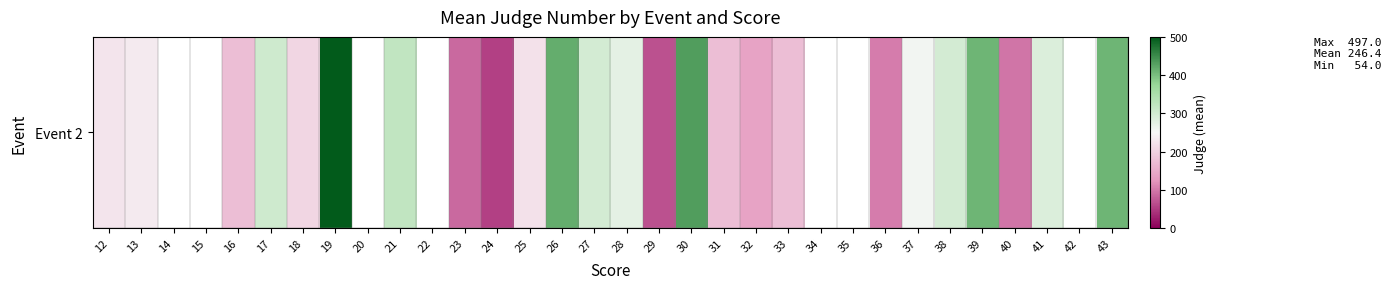

Between 17 and 23, which is larger?

17